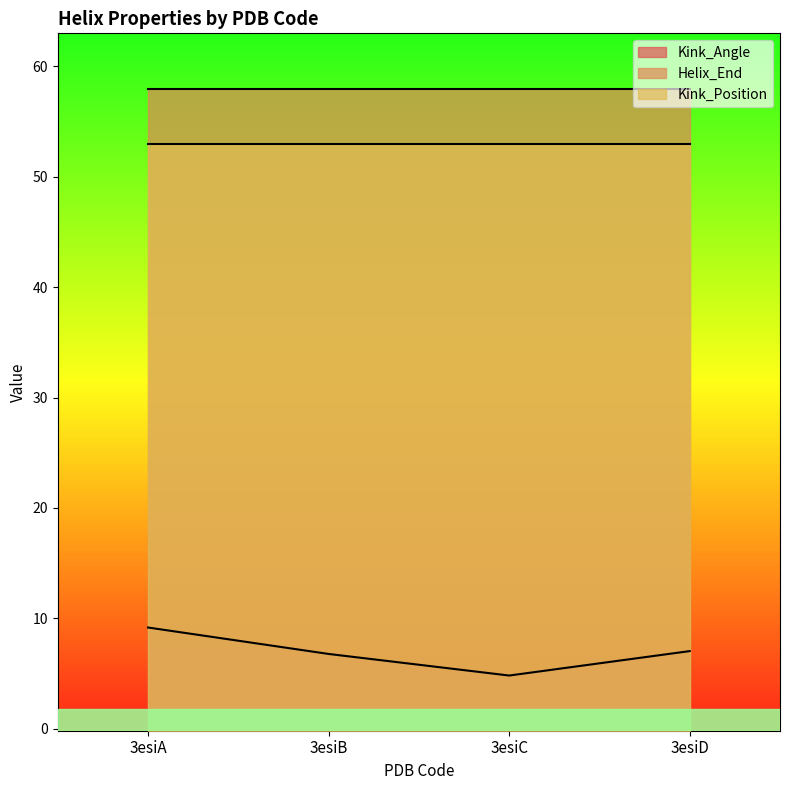

Reading left to right, what are all the values shown in this chart?

Kink_Angle: 9.2	6.8	4.8	7.0
Helix_End: 58.0	58.0	58.0	58.0
Kink_Position: 53.0	53.0	53.0	53.0